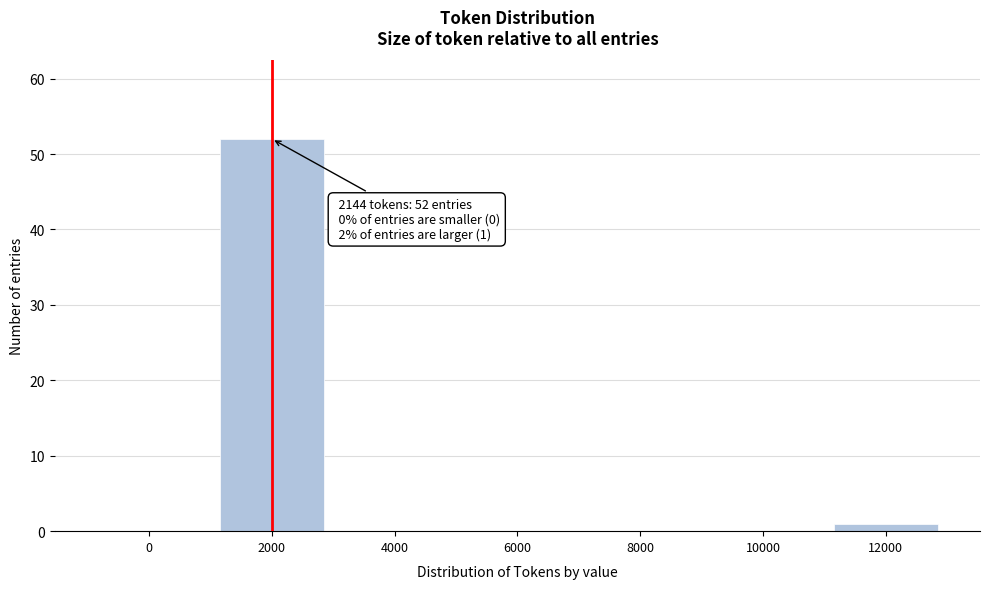

Reading left to right, list all the values displayed in this chart.

0=0	2000=52	4000=0	6000=0	8000=0	10000=0	12000=1